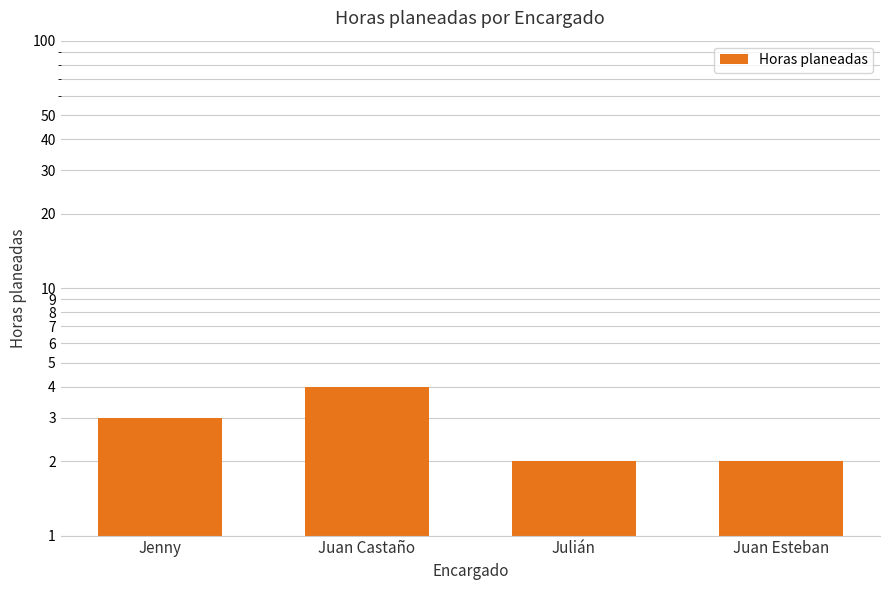

Is it true that the value at Juan Esteban is 3?

False